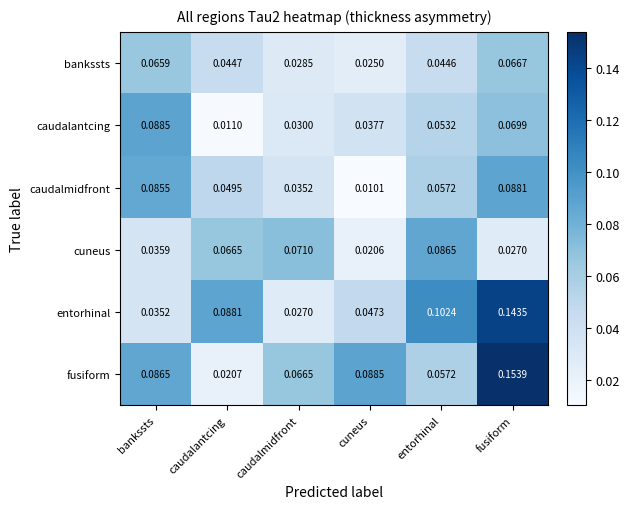

Where is bankssts nearest to the value 0?

cuneus